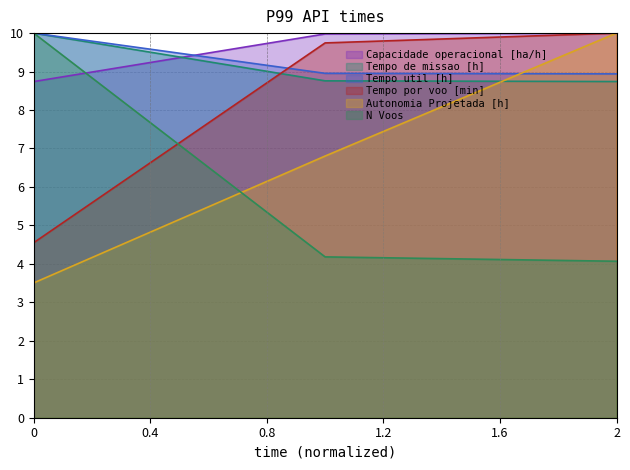

Reading left to right, extract all data points from this chart.

Capacidade operacional [ha/h]: 8.7	10.0	10.0
Tempo de missao [h]: 10.0	8.8	8.7
Tempo util [h]: 10.0	9.0	8.9
Tempo por voo [min]: 4.6	9.7	10.0
Autonomia Projetada [h]: 3.5	6.8	10.0
N Voos: 10.0	4.2	4.1